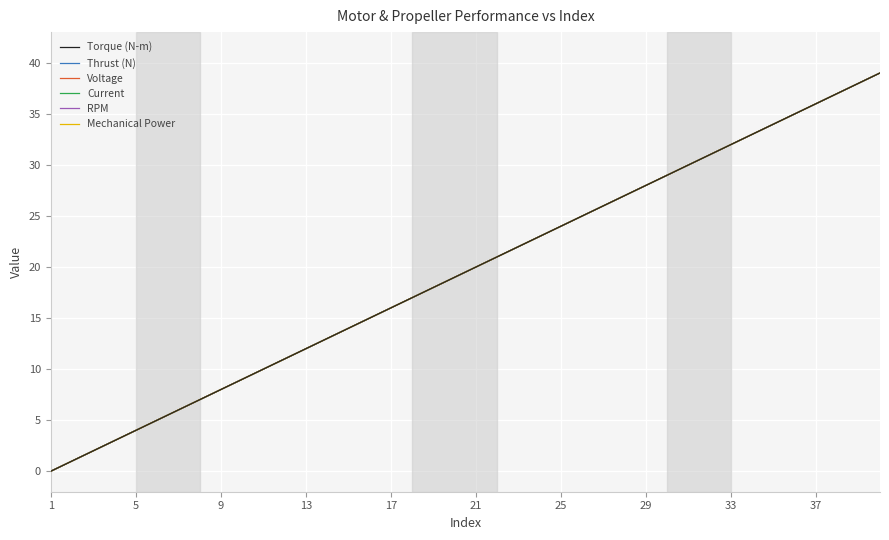

True or false: Thrust (N) and Torque (N-m) cross at least once.

False